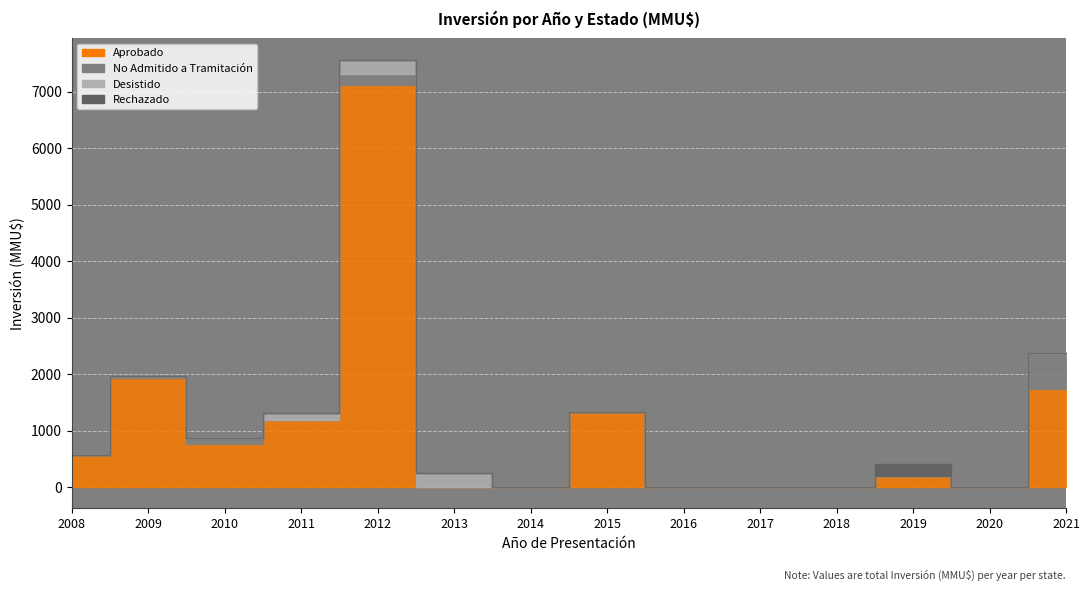

Reading left to right, what are all the values shown in this chart?

Aprobado: 562	1938	763	1187	7120	0	0	1325	0	0	0	200	0	1733
No Admitido a Tramitación: 0	22	100	0	200	0	0	0	0	0	0	0	0	650
Desistido: 0	0	0	120	250	250	0	0	0	0	0	0	0	0
Rechazado: 0	0	0	0	0	0	0	0	0	0	0	200	0	0